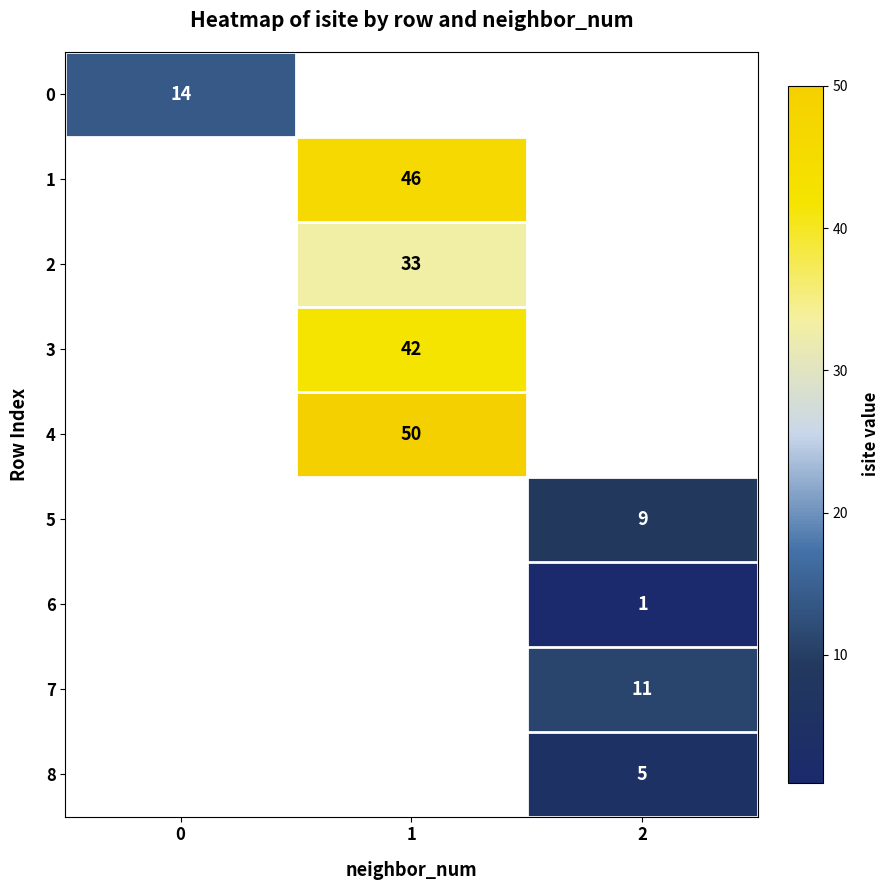

True or false: 6 has a value of 1.3 at 2.

False